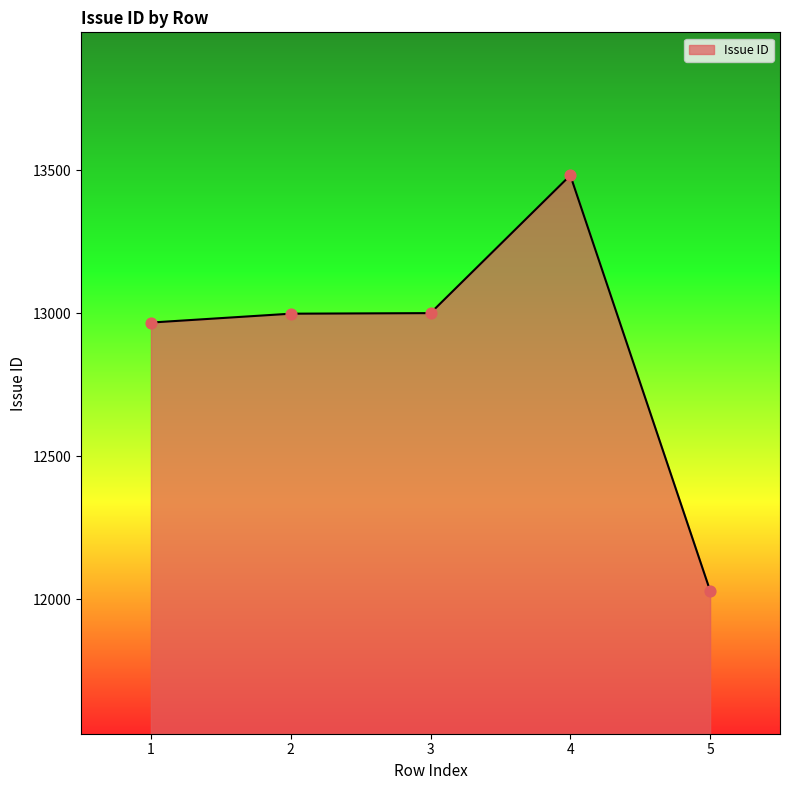

Between 4 and 5, which is larger?

4